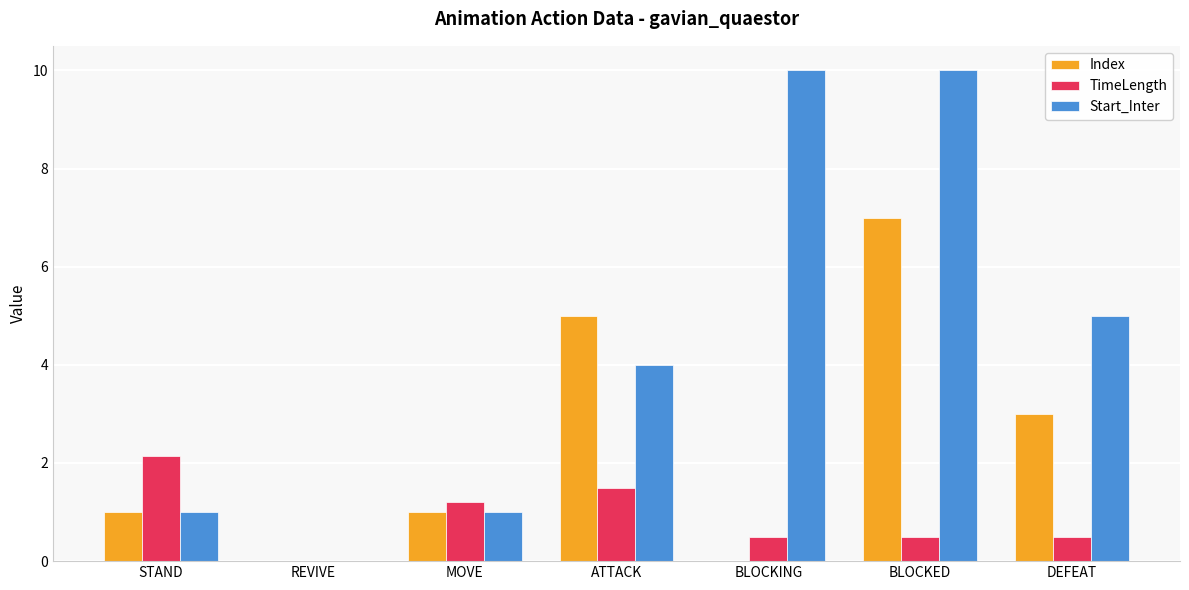

Is it true that TimeLength equals 2.9 at STAND?

False